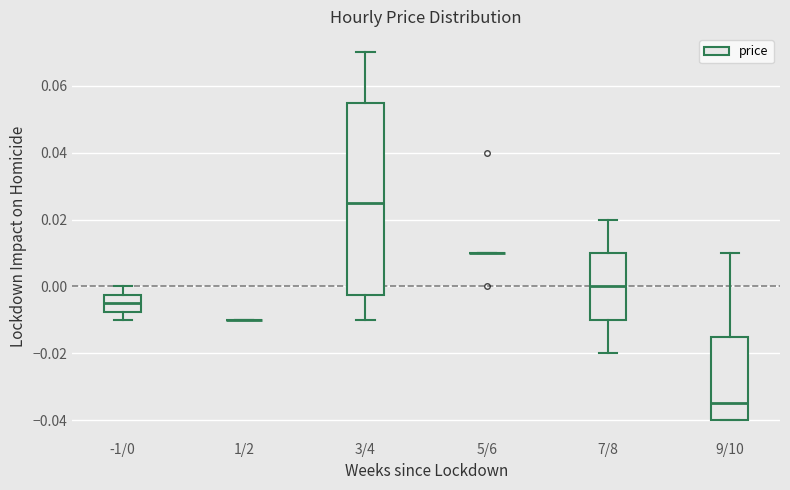

Which box is the tallest, from its lower edge to its upper edge?

3/4